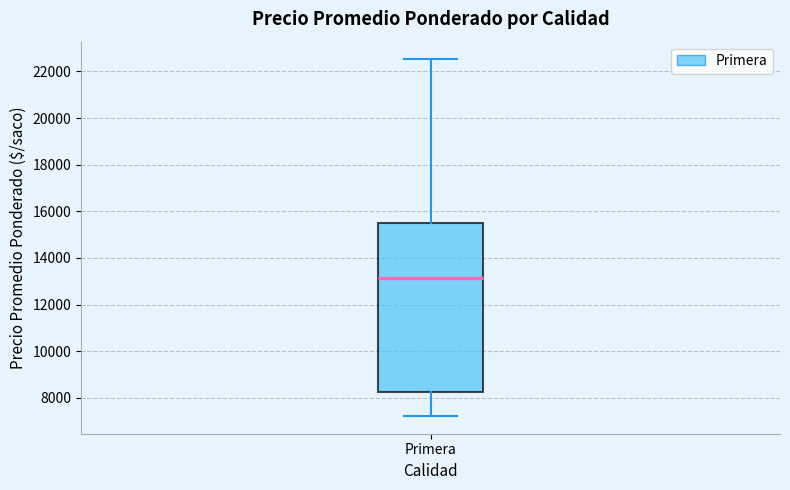

Transcribe this box plot: give where the median line is, the range the box spans, and where the two whiskers end, as read against the y-axis. The values are not printed on the chart, so give them approximately, as read against the axis.

median 13200, box 8200 to 15600, whiskers 7200 to 22600